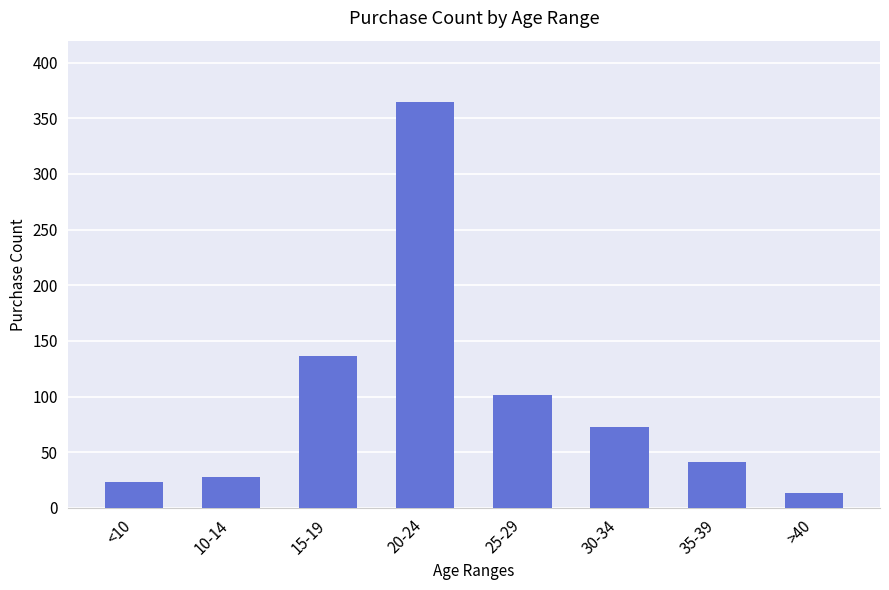

Approximately how many times larger is the value at >40 compared to 10-14?

0.5